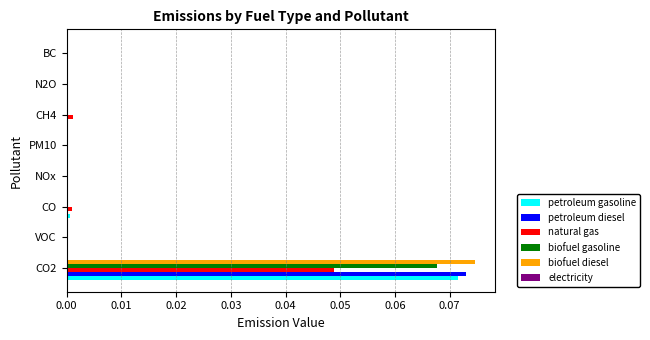

At which label does natural gas reach its peak?

CO2